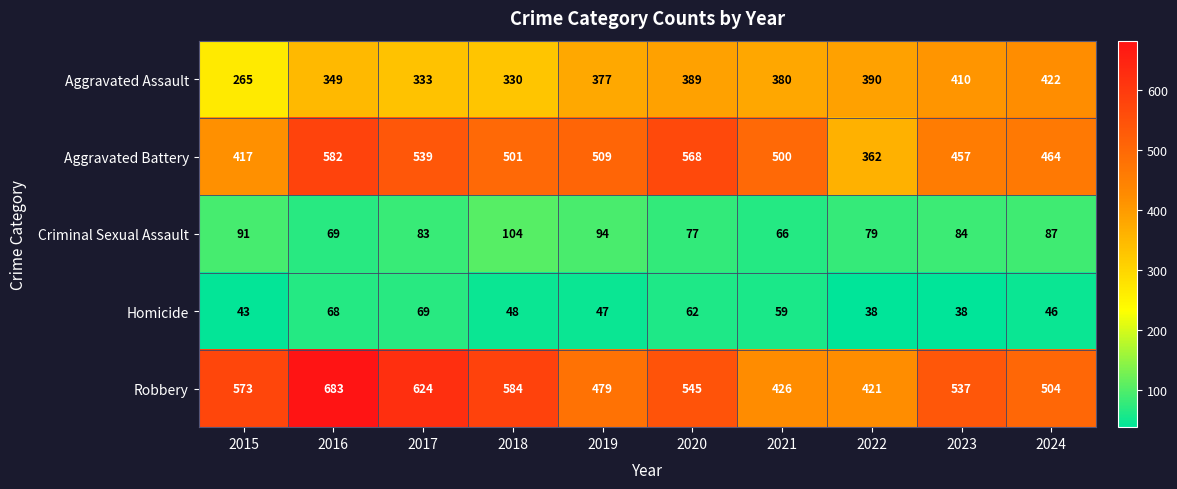

List the labels in order of Aggravated Battery value, smallest first.

2022, 2015, 2023, 2024, 2021, 2018, 2019, 2017, 2020, 2016